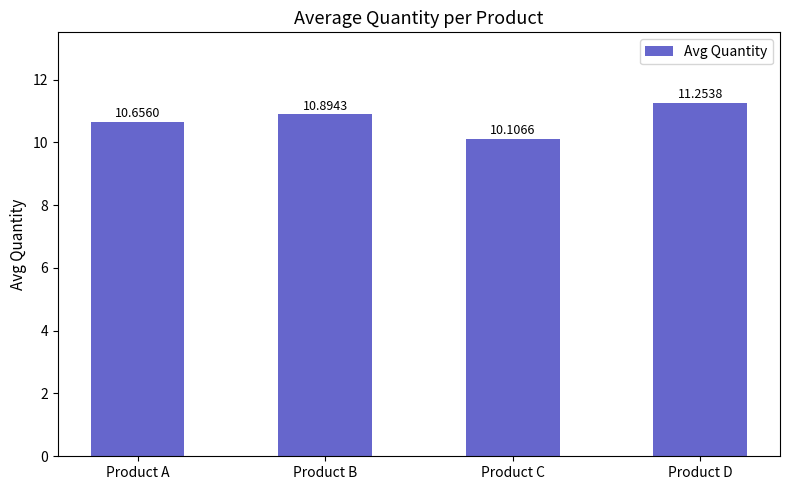

What is the minimum value shown in the chart?

10.1